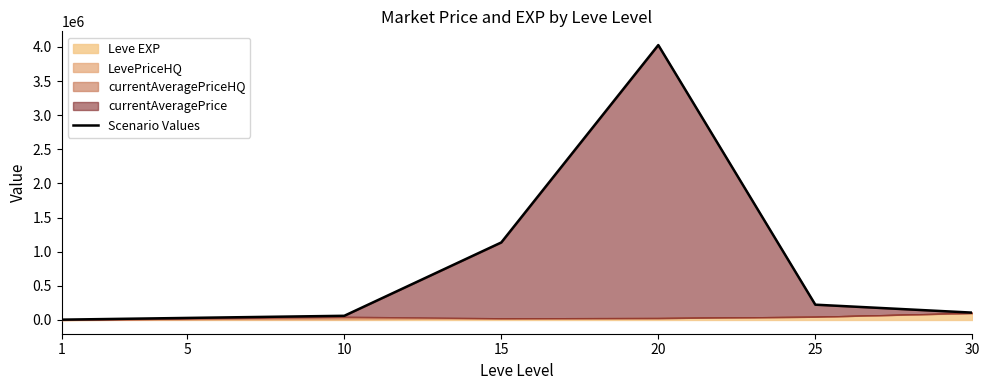

List the labels in order of value, largest first.

20, 15, 25, 30, 10, 5, 1